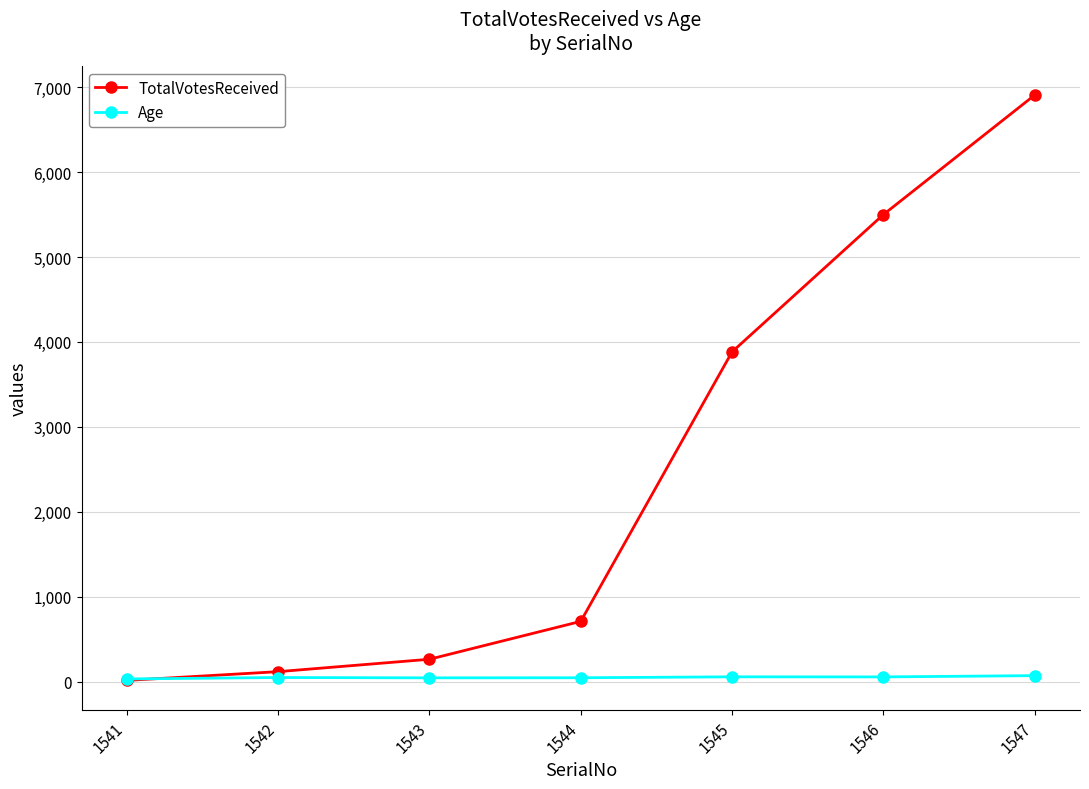

Is the value of TotalVotesReceived at 1545 greater than the value of Age at 1547?

Yes